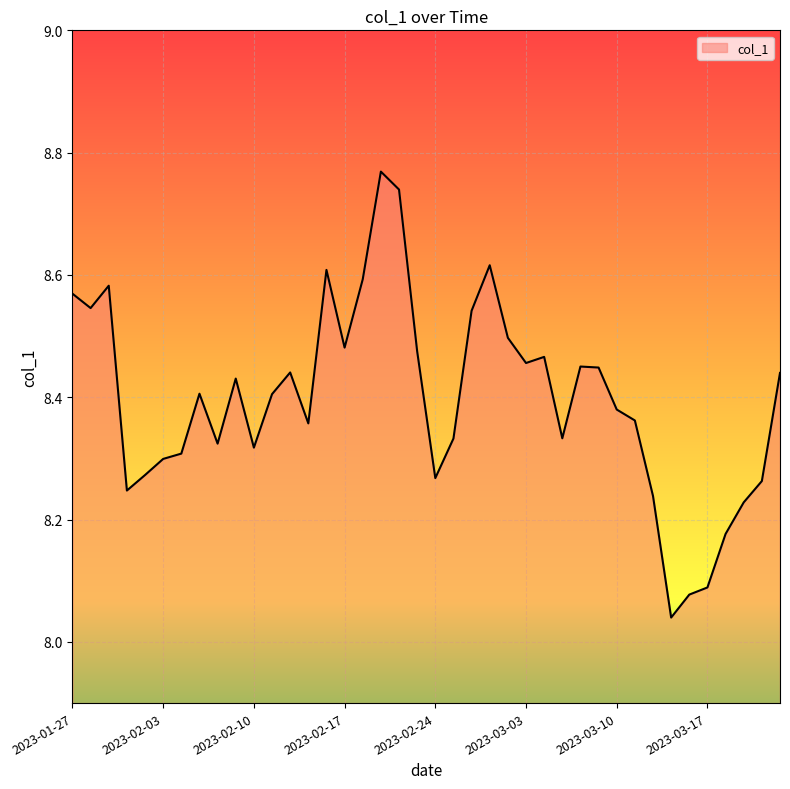

What is the difference between the maximum and minimum values?

0.7